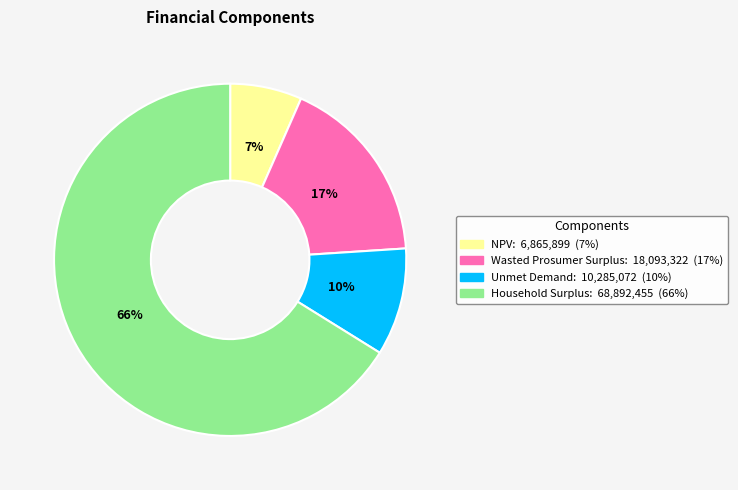

What percentage is the NPV slice, to the nearest percent?

7%